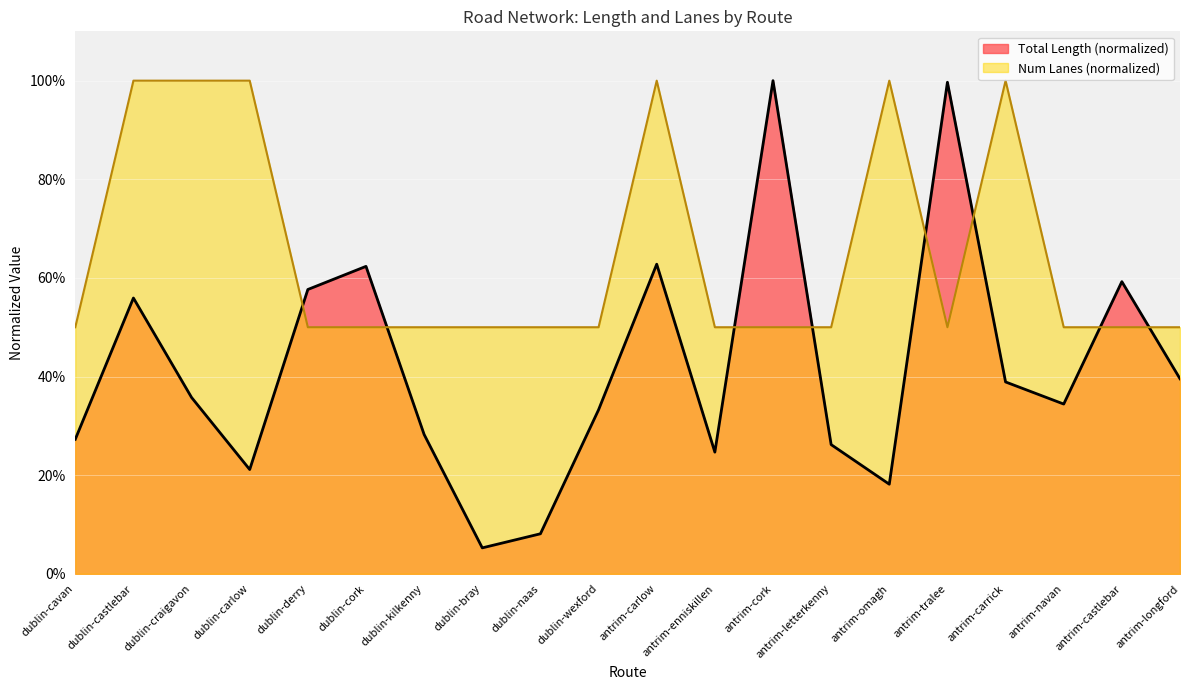

How many lines are shown in the chart?

2